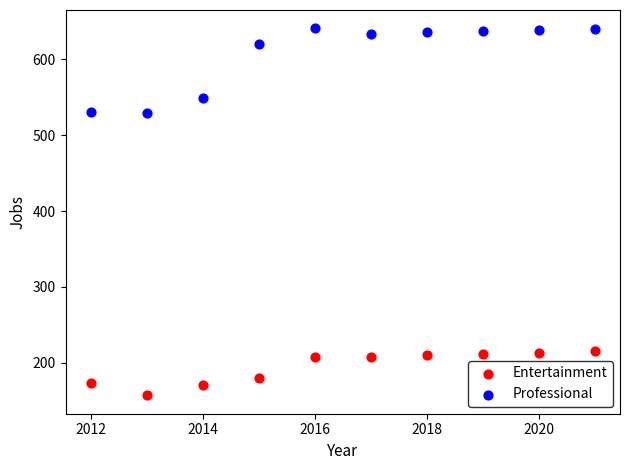

In the Entertainment series, what Y value is closest to 186?

180